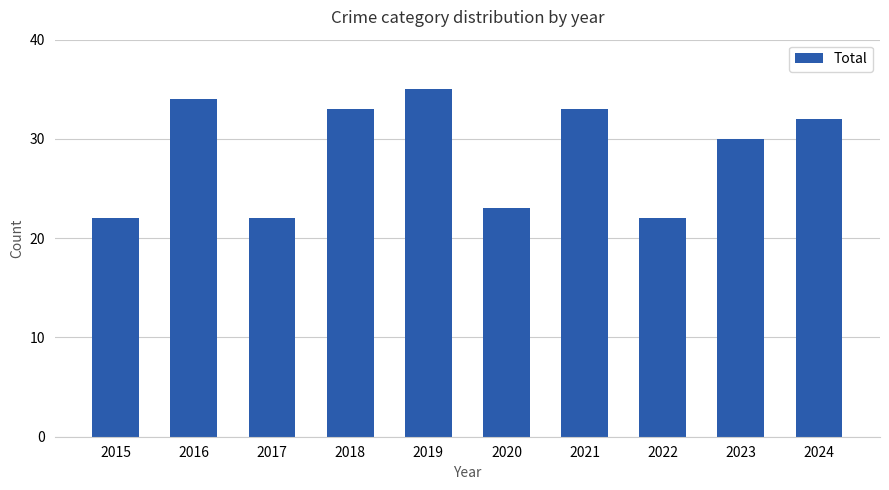

The chart shows a value of 22 at 2017. True or false?

True